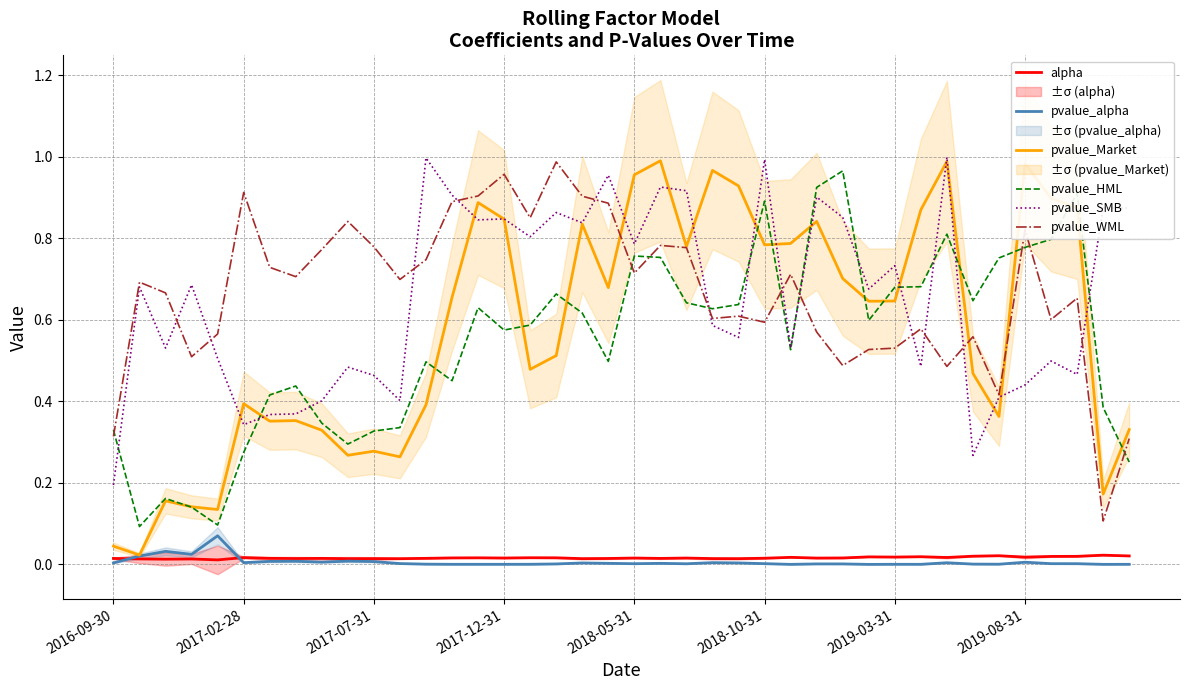

Which has a higher value, 23 or 27?

27